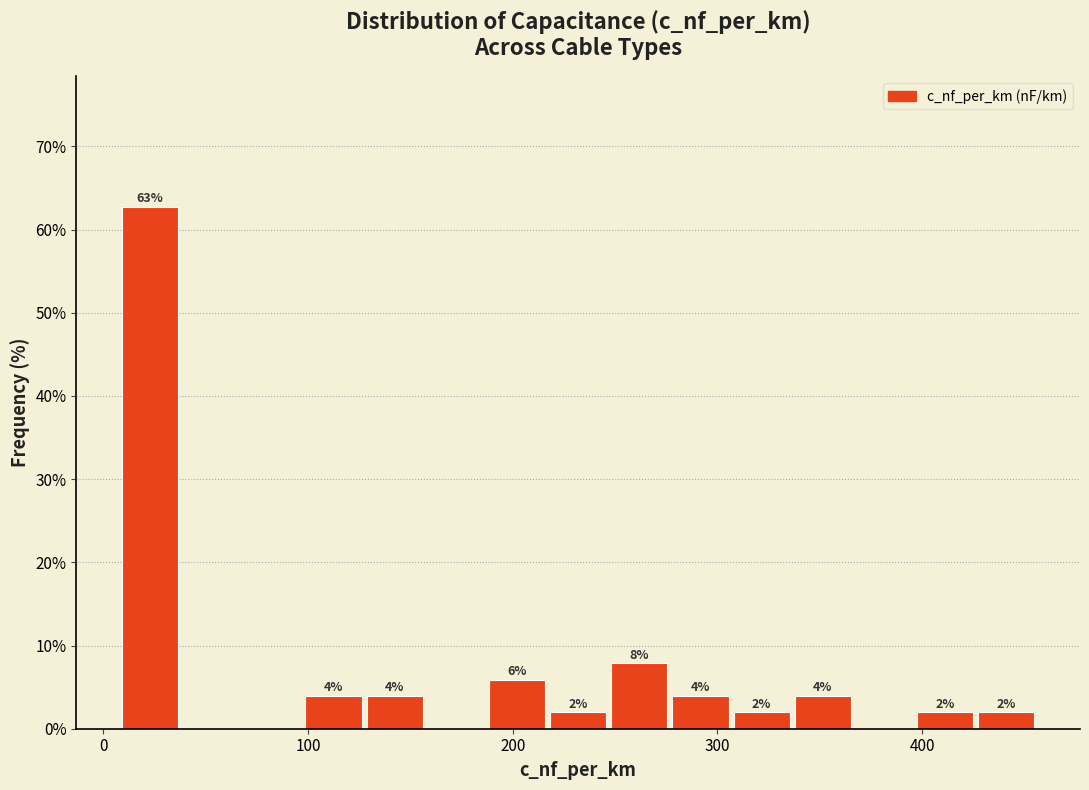

Read against the x-axis, roughly where is the centre of the tallest bar?

20